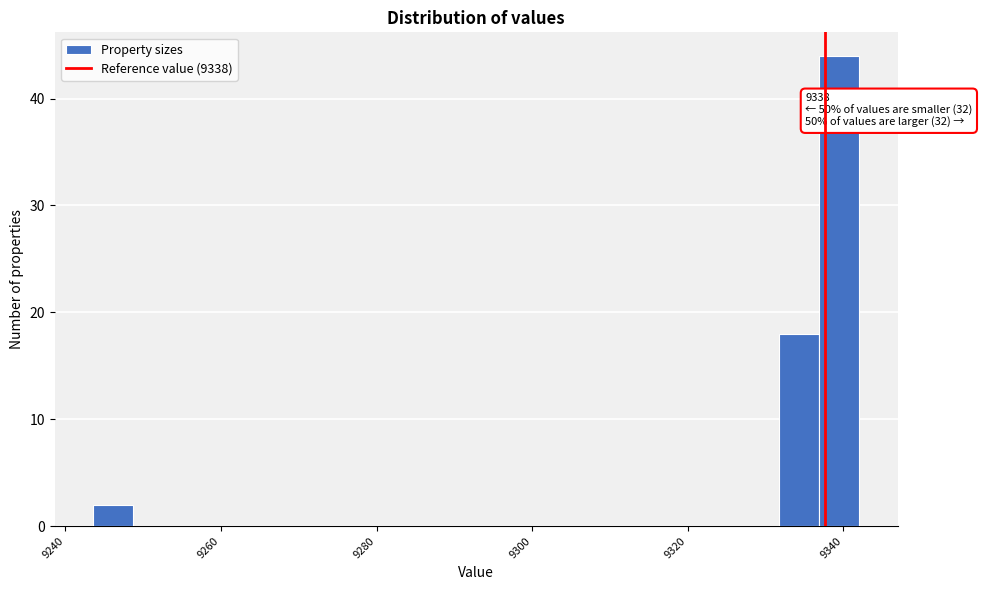

Around what value on the x-axis is the tallest bar? Give the approximate position of its centre, as read against the axis.

9340